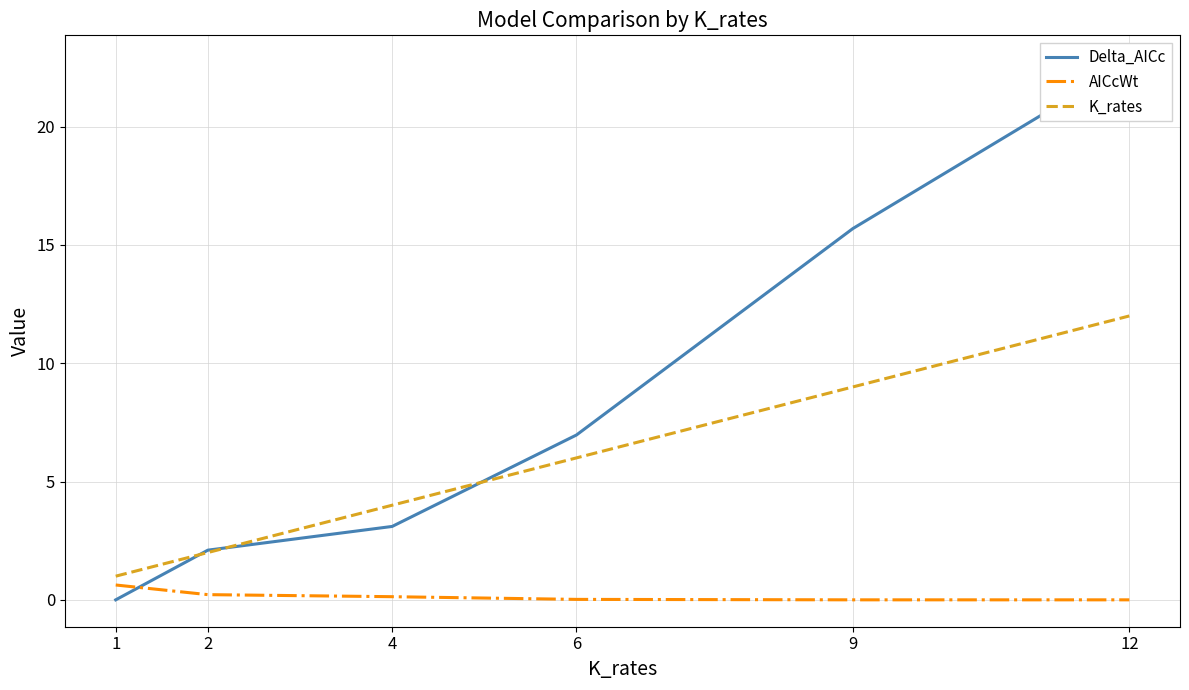

List the series in order of their overall mean, highest first.

Delta_AICc, K_rates, AICcWt